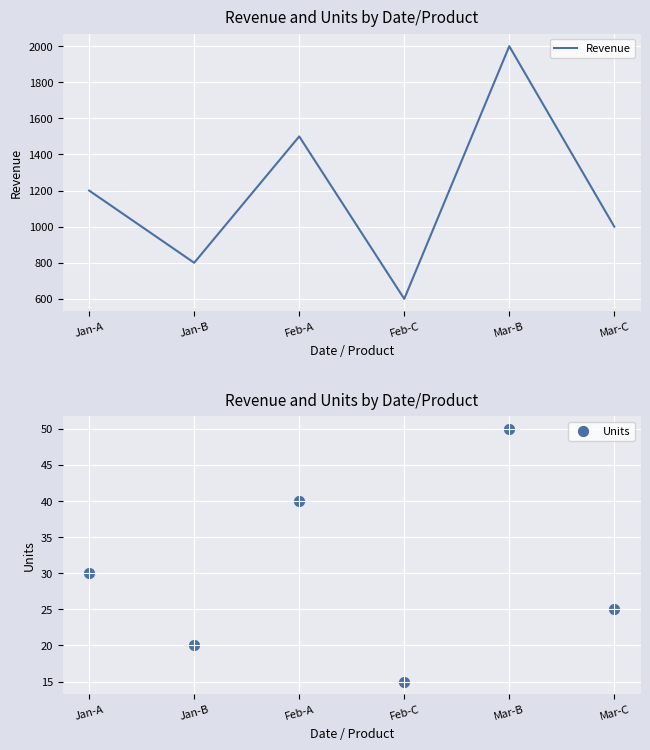

Which series has the largest total across all categories?

Revenue